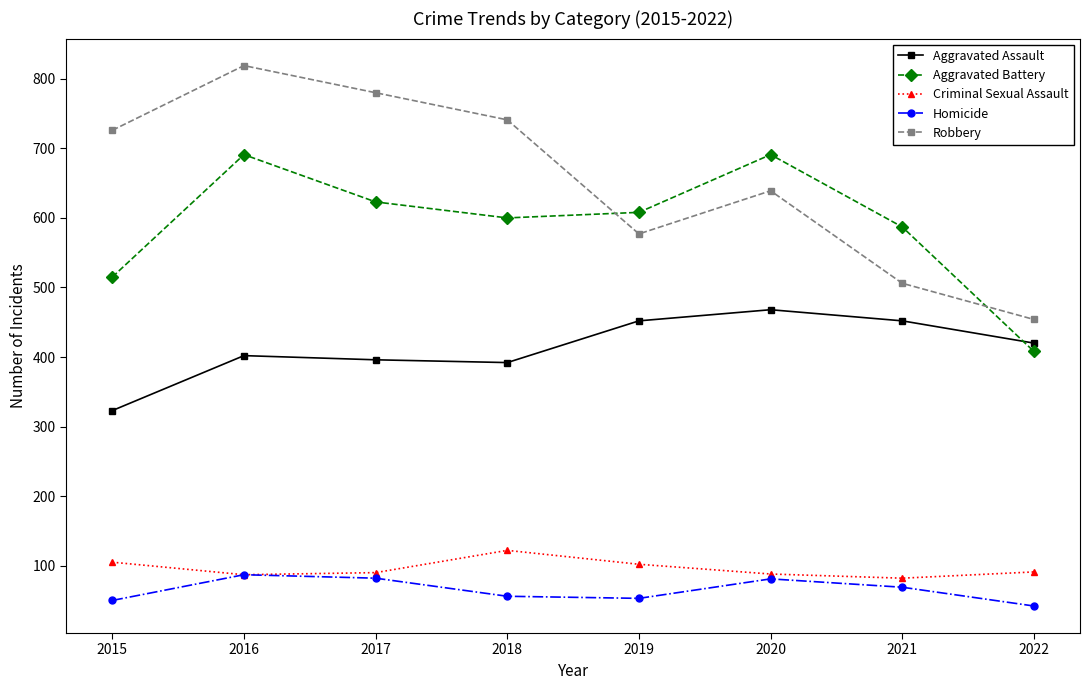

Is this an area chart (filled region under the line)?

No